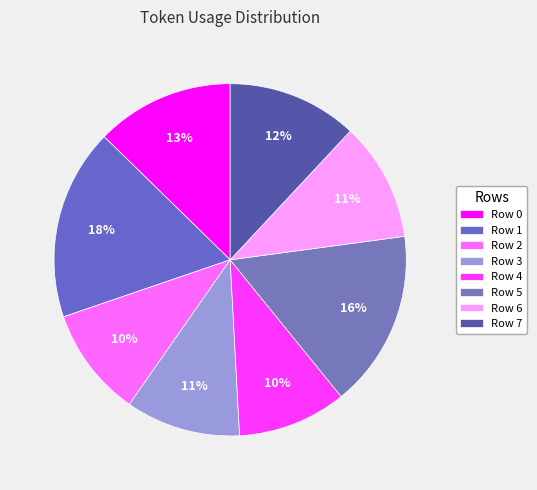

Does Row 5 account for over 50% of the chart?

No